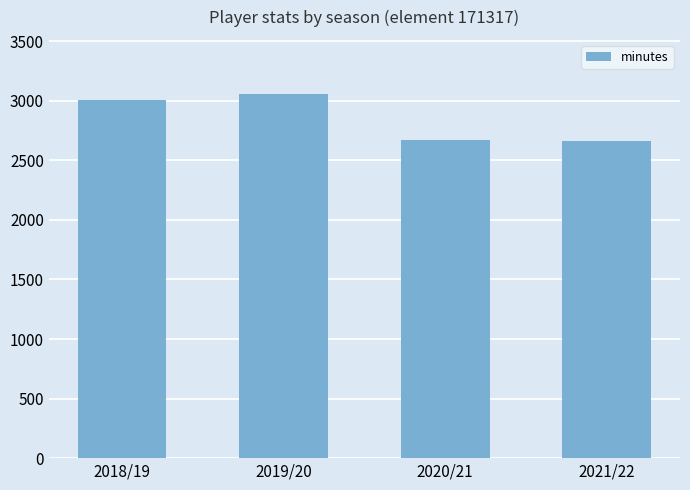

What is the difference between the maximum and minimum values?

394